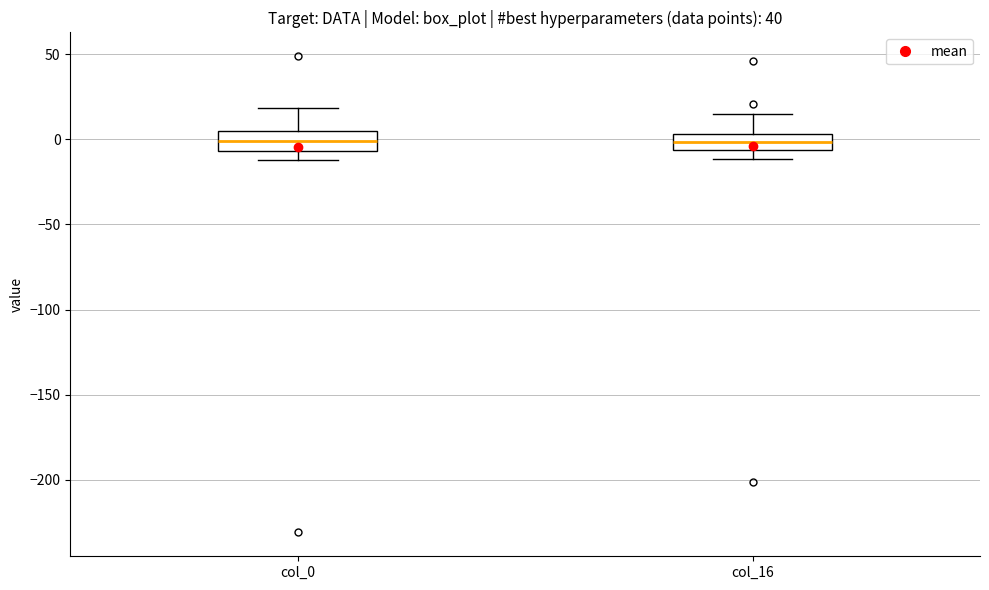

Where does the upper whisker of the box for col_0 end on the y-axis? The values are not printed on the chart, so give them approximately, as read against the axis.

20